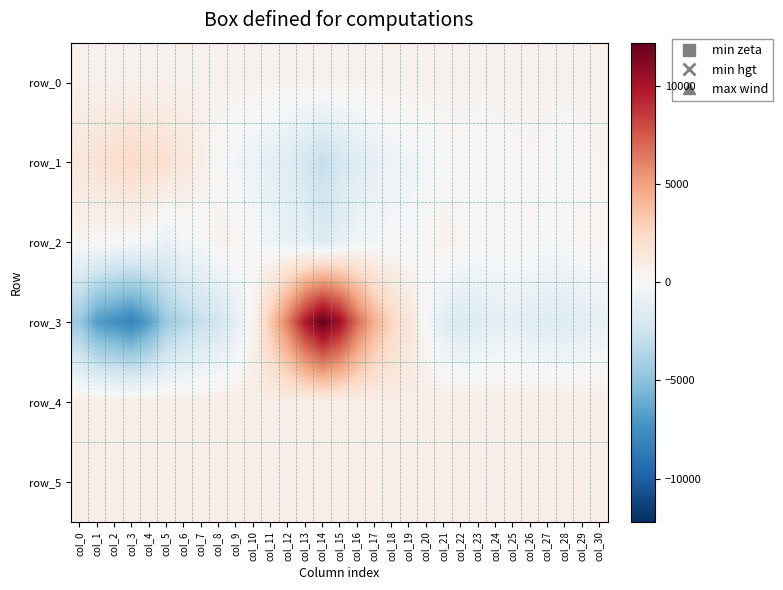

At which category is the sum across all series the highest?

col_14